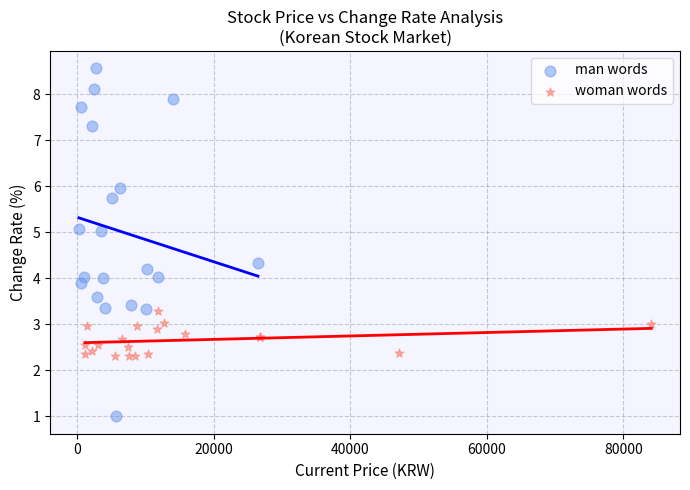

Which series reaches the maximum Y coordinate?

man words